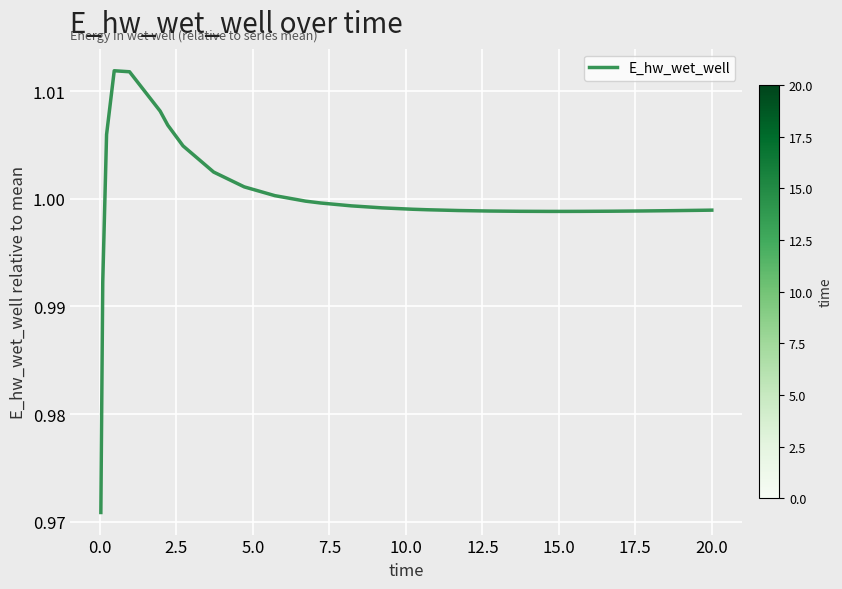

True or false: the data has more than 0 interior local peaks.

True